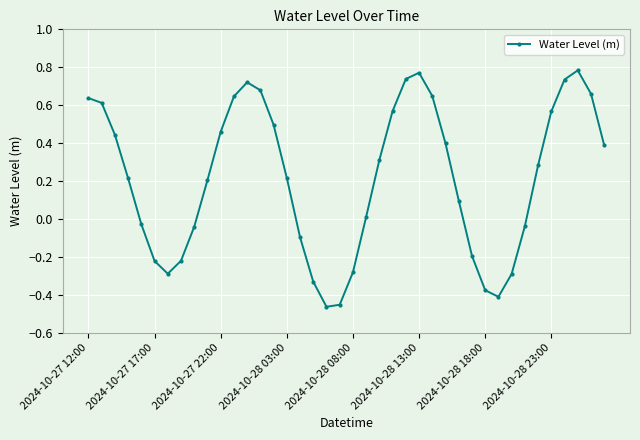

What is the difference between the maximum and minimum values?

1.2